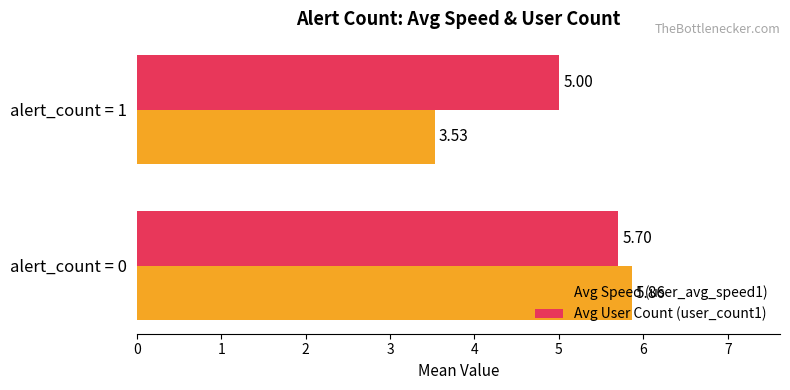

Rank the series by their average value, from lowest to highest.

Avg Speed (user_avg_speed1), Avg User Count (user_count1)